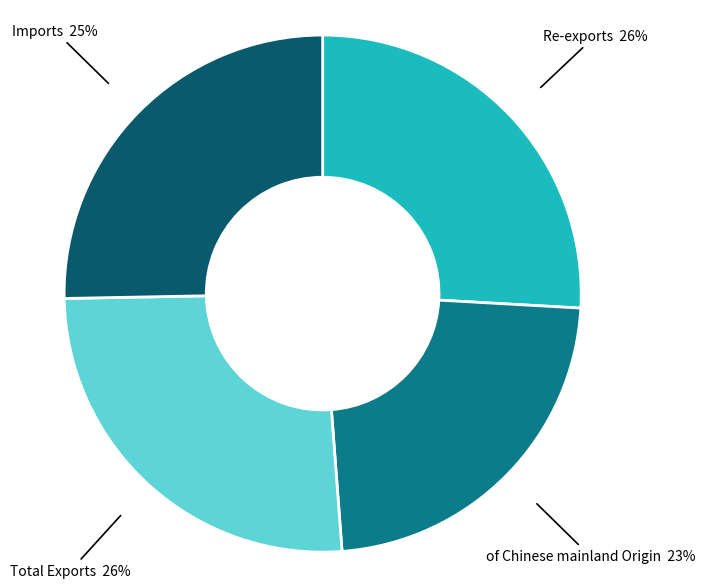

Which category has the smallest portion of the pie?

of Chinese mainland Origin